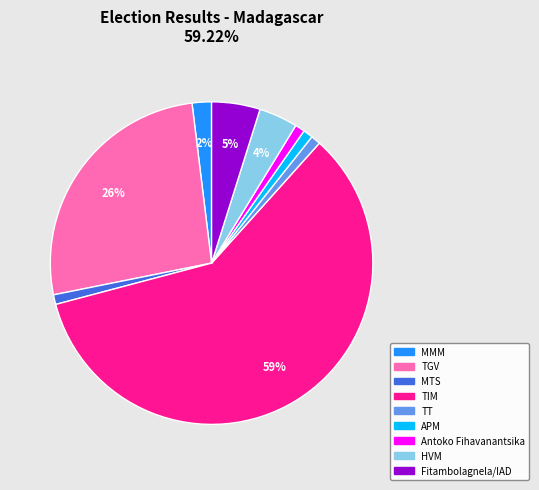

Combined, do MMM and APM account for over 50%?

No